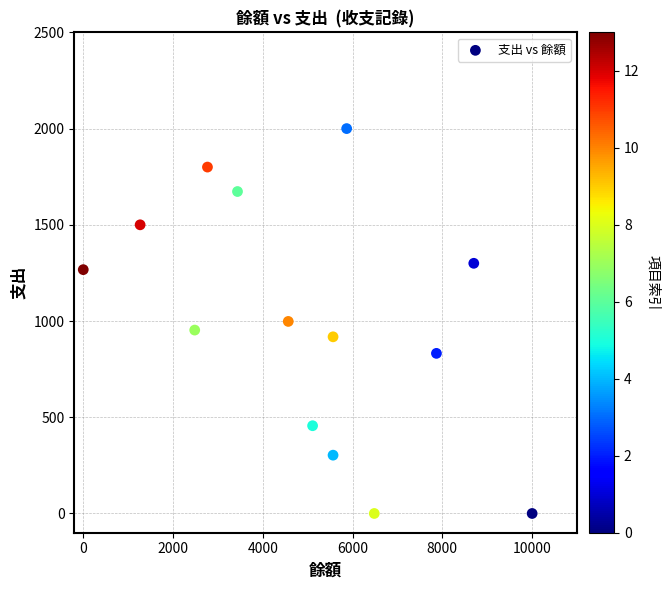

What is the range of Y values (max minus min)?

2000